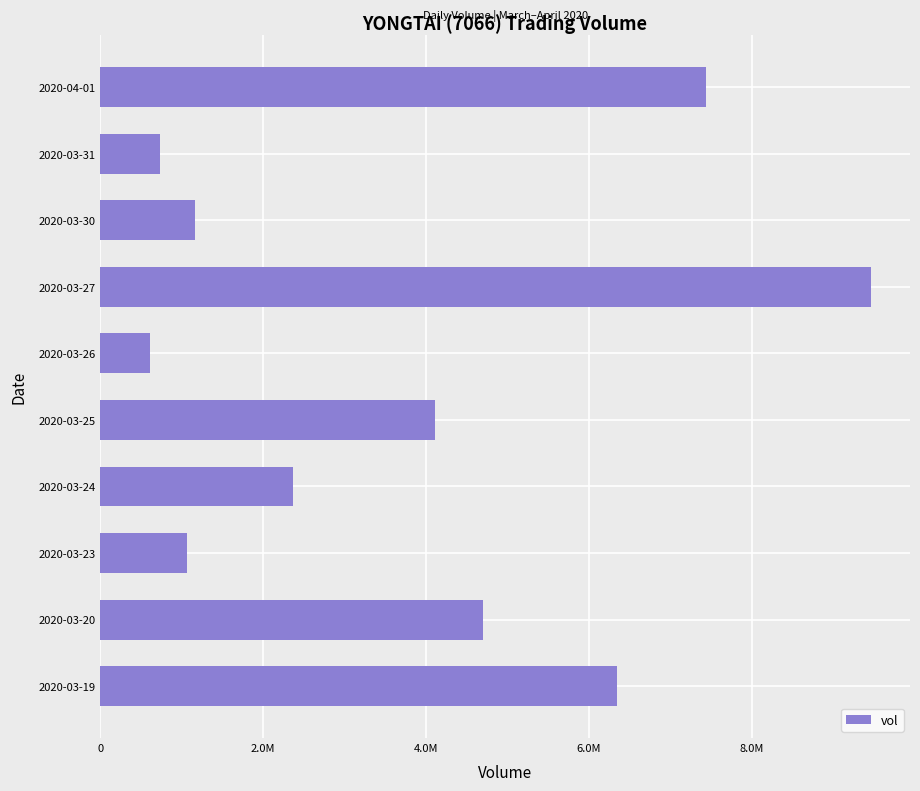

Does the chart contain any negative values?

No